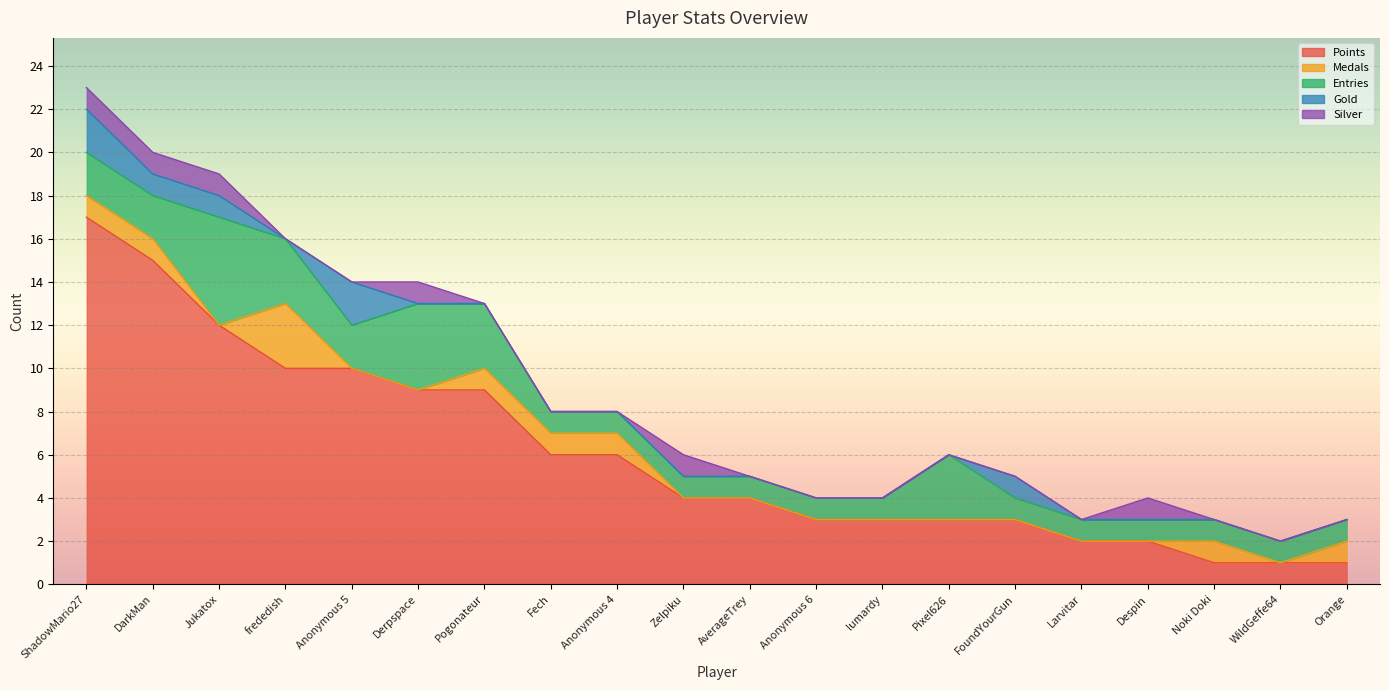

Between Anonymous 4 and Fech, which is larger?

Anonymous 4